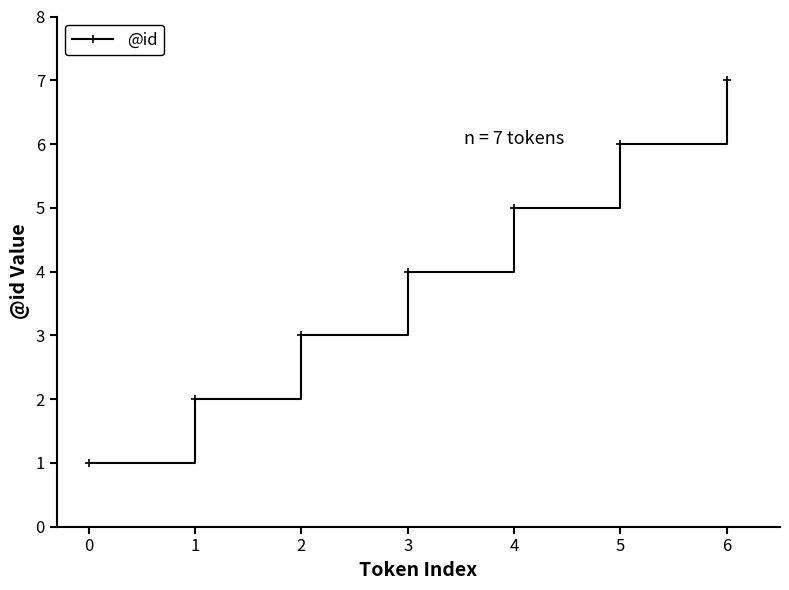

Which label corresponds to the largest value in the chart?

6